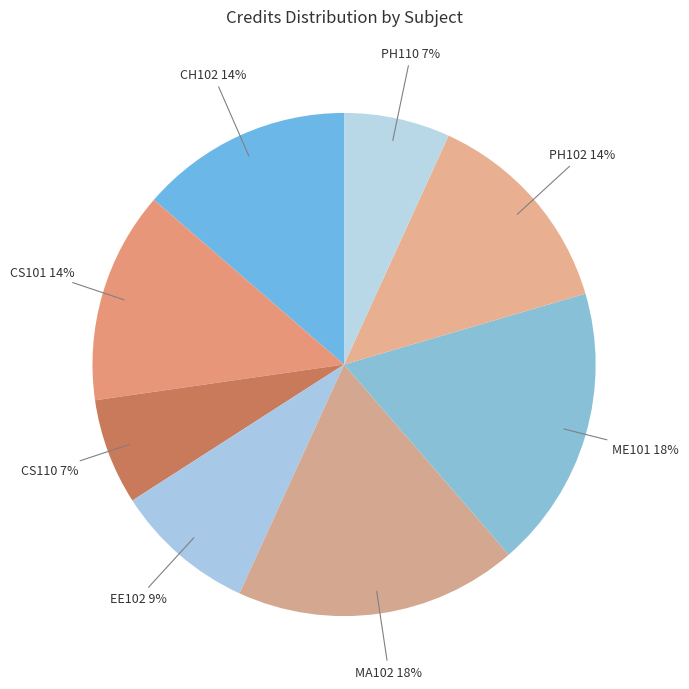

Which category has the biggest portion of the pie?

MA102